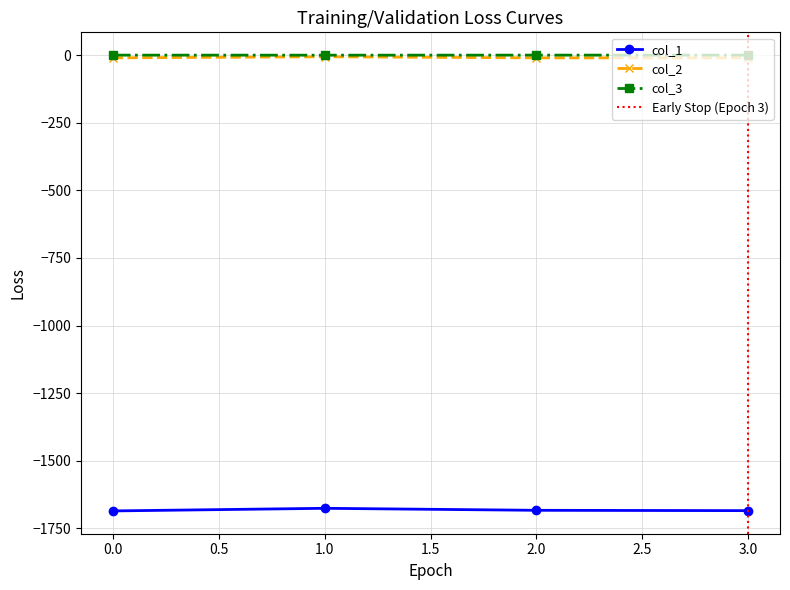

Which category has the lowest value in the col_3 series?

1